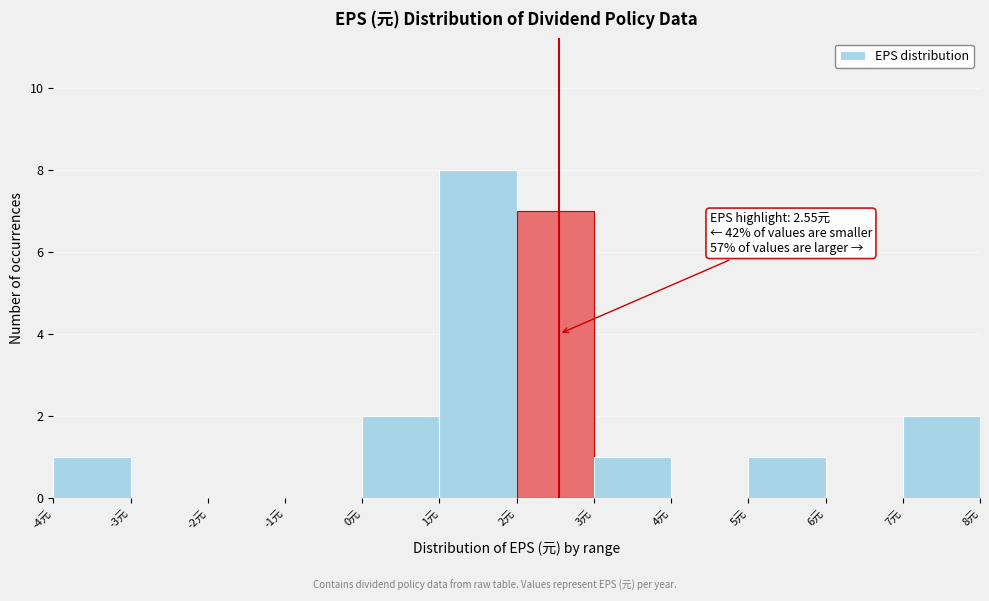

Which range on the x-axis has the tallest bar?

1 to 2